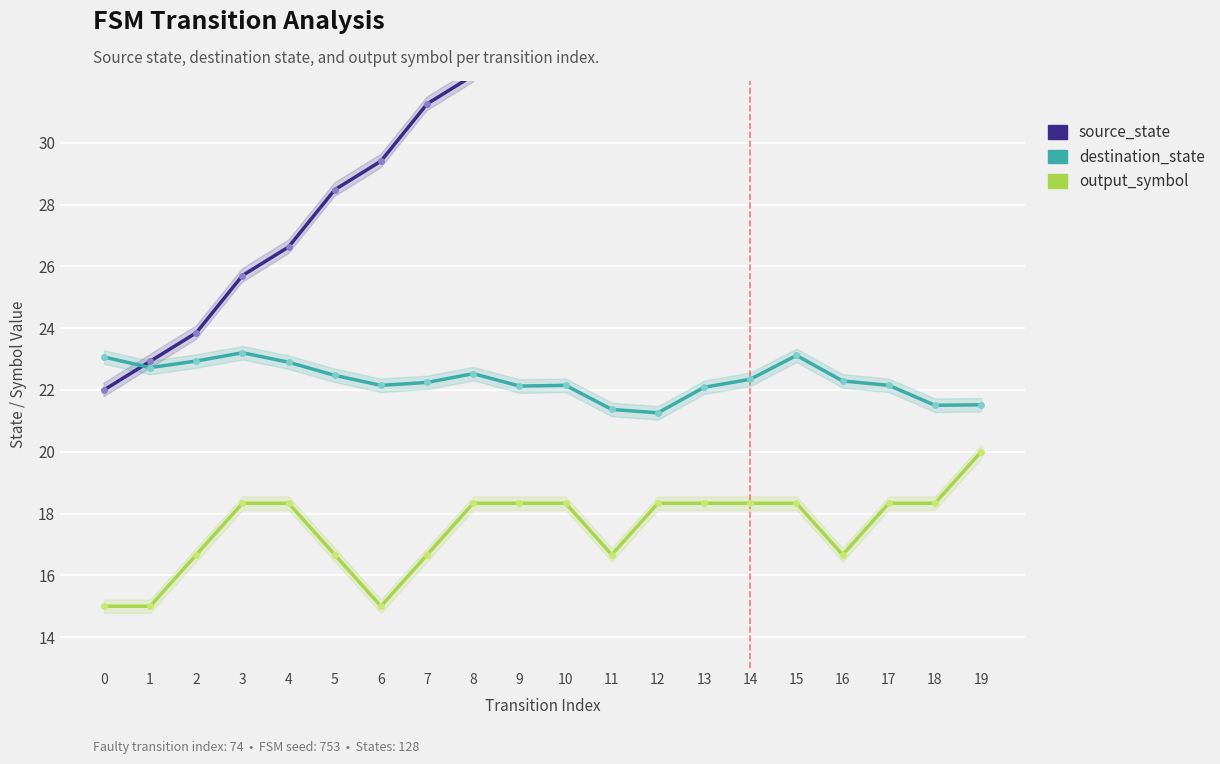

What is the spread (max minus min) of values at 1?

7.9